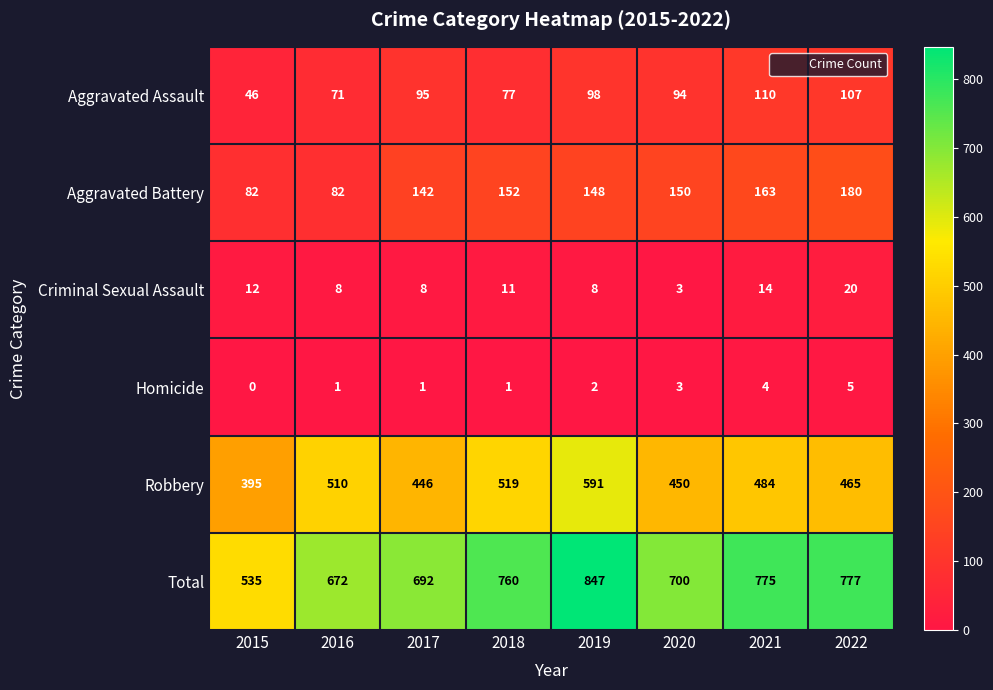

Which series changed the most between 2017 and 2018?

Robbery